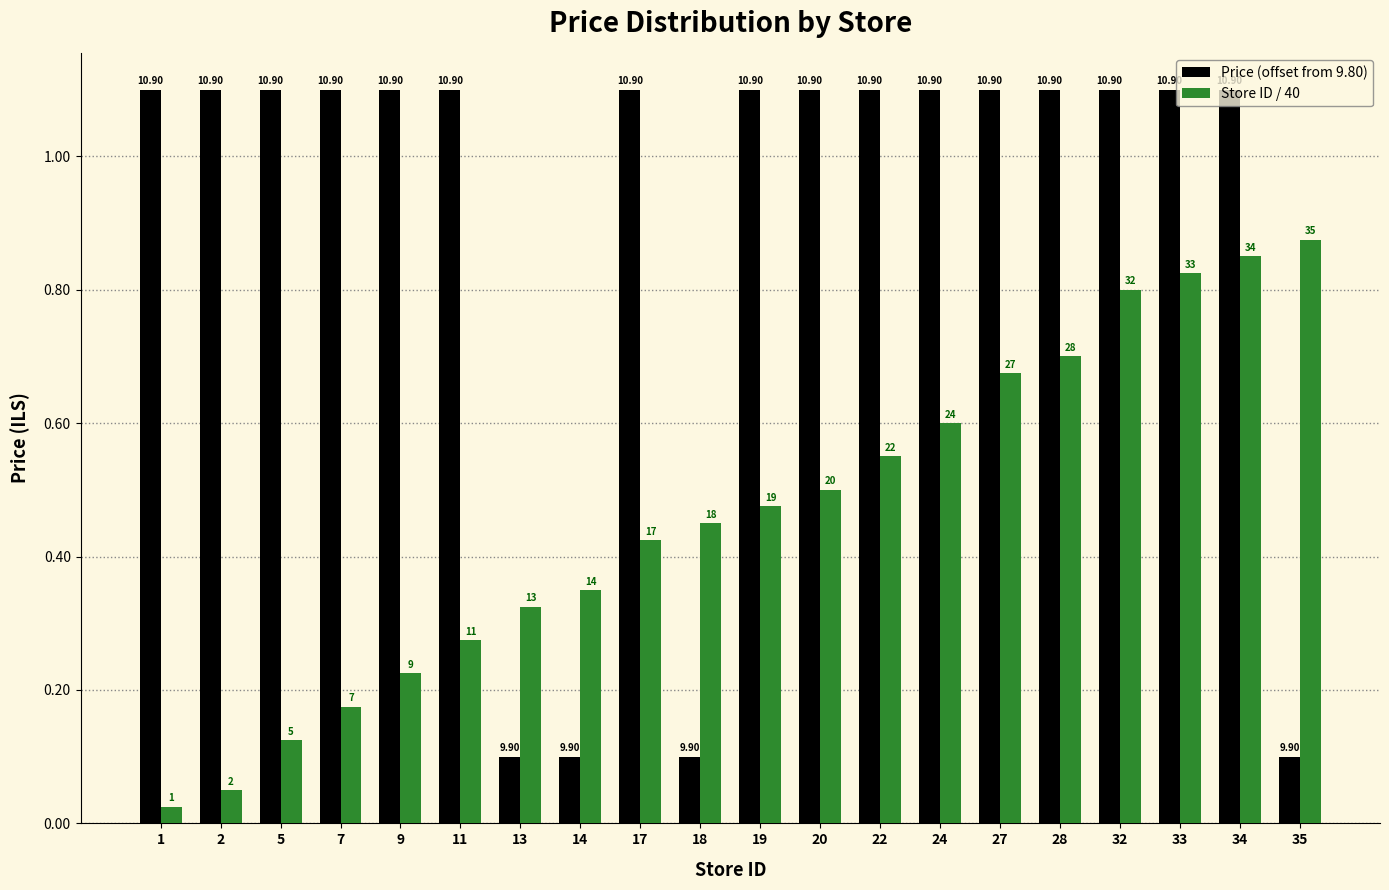

What are all the series names shown in the legend?

Price (offset from 9.80), Store ID / 40